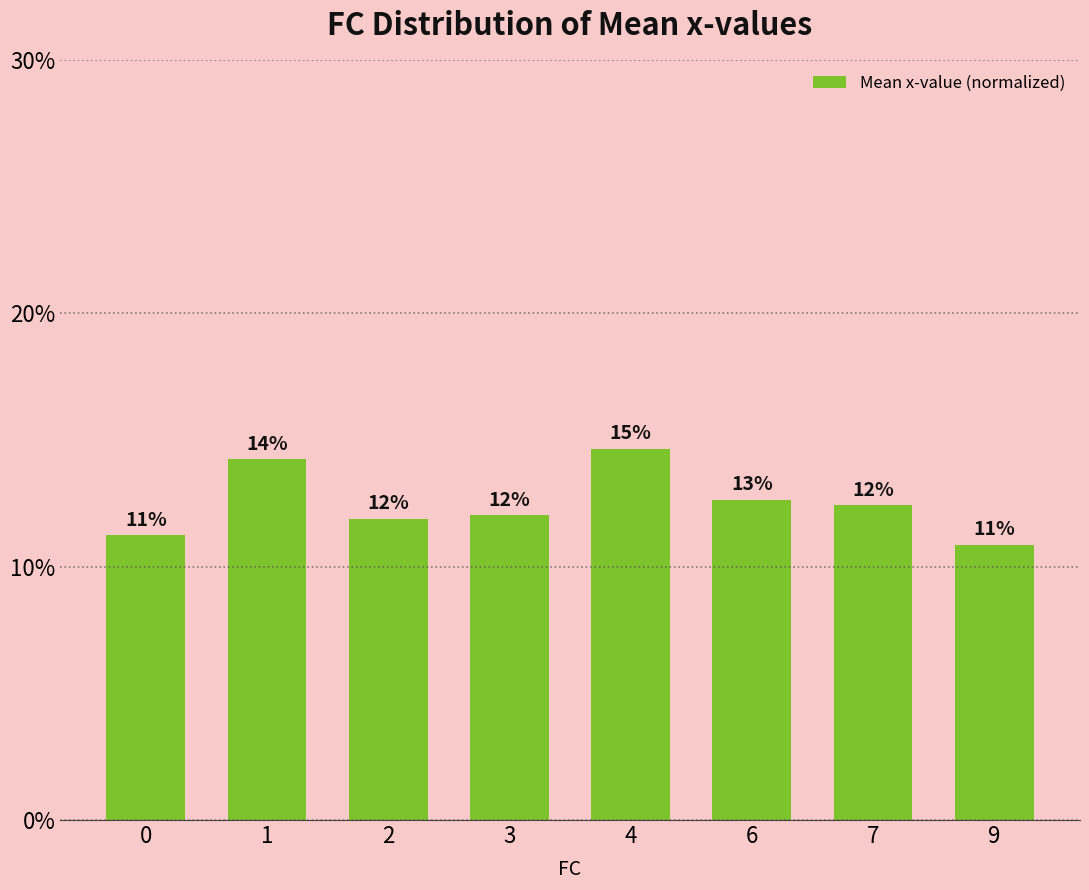

Does the chart contain any negative values?

No